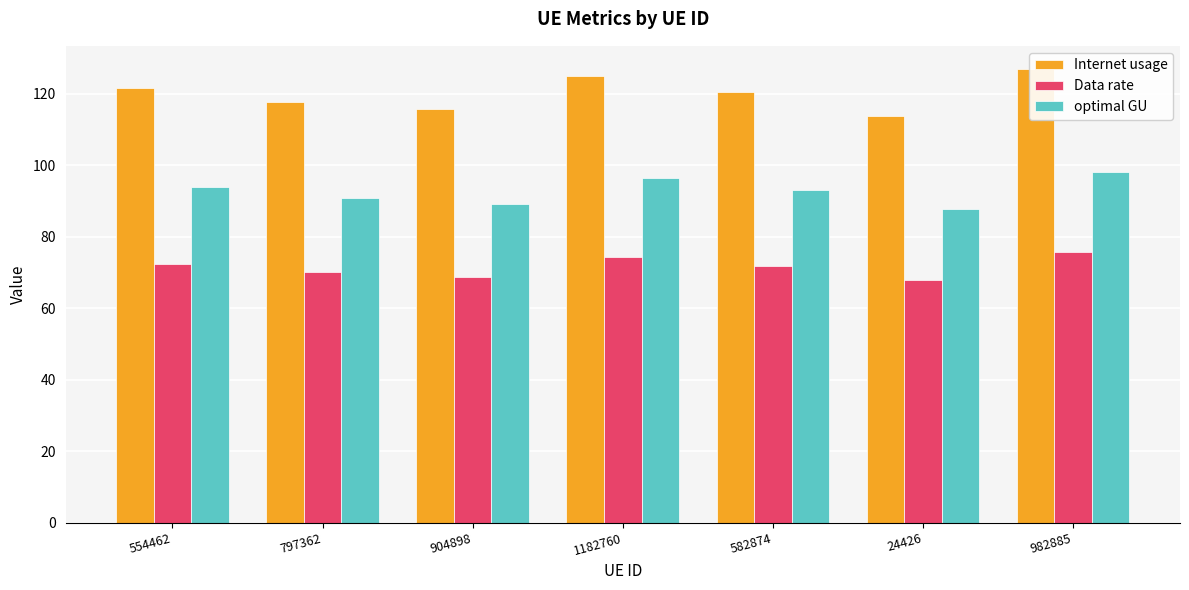

List the labels in order of Internet usage value, smallest first.

24426, 904898, 797362, 582874, 554462, 1182760, 982885